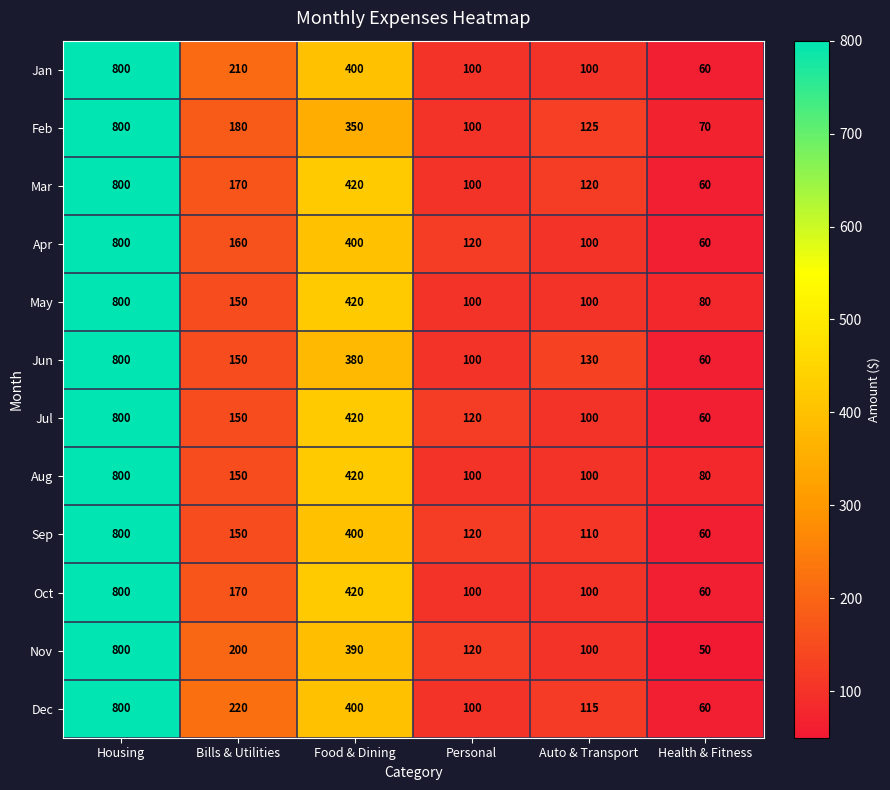

What is the sum of all Oct values?

1650